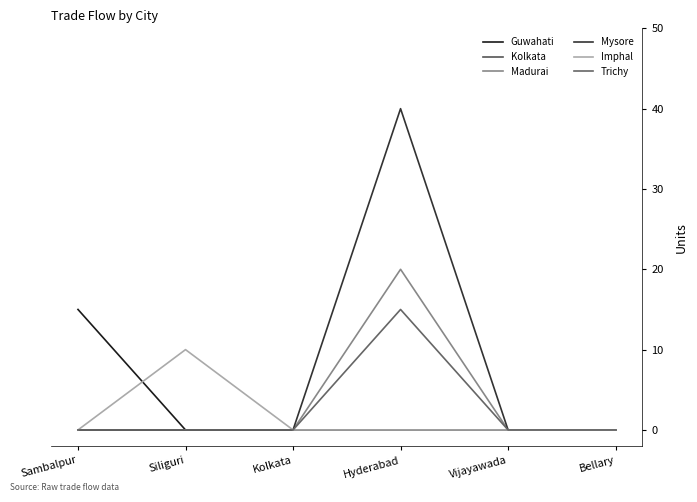

Reading left to right, transcribe all the data shown in this chart.

Guwahati: 15	0	0	0	0	0
Kolkata: 0	0	0	0	0	0
Madurai: 0	0	0	20	0	0
Mysore: 0	0	0	40	0	0
Imphal: 0	10	0	0	0	0
Trichy: 0	0	0	15	0	0